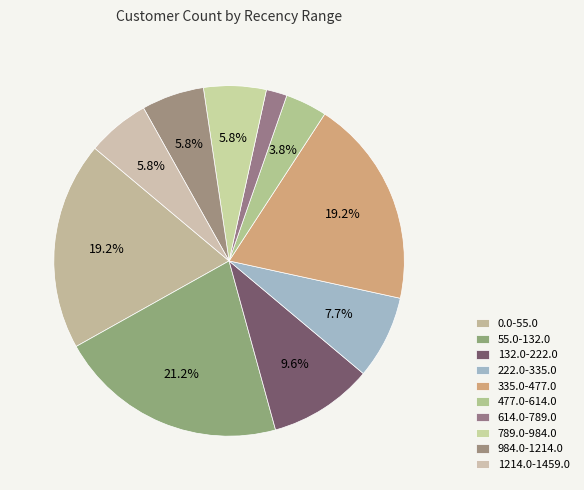

How many slices are in this pie chart?

10